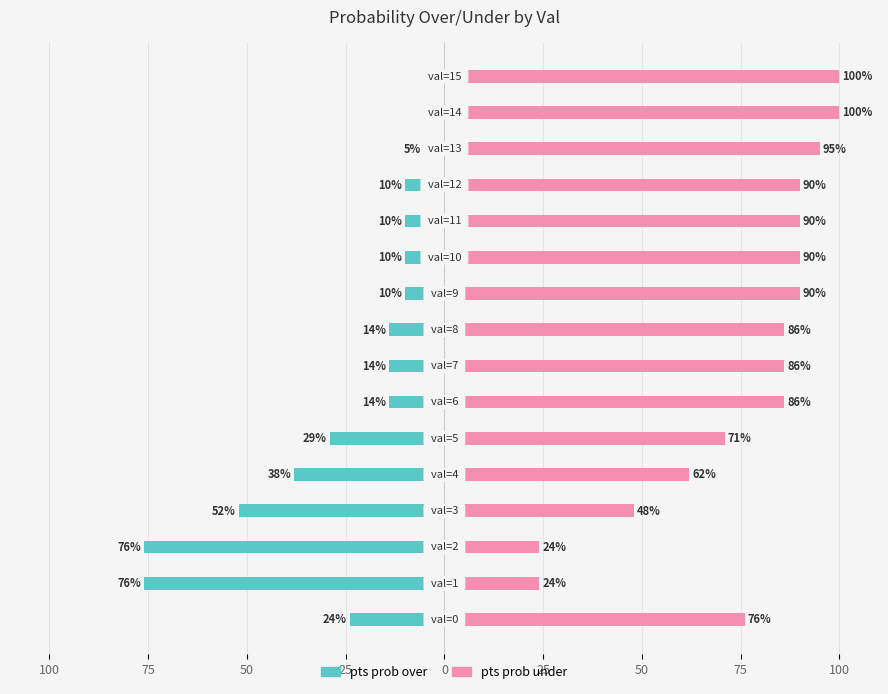

List the series in order of their peak value, lowest first.

pts prob over, pts prob under